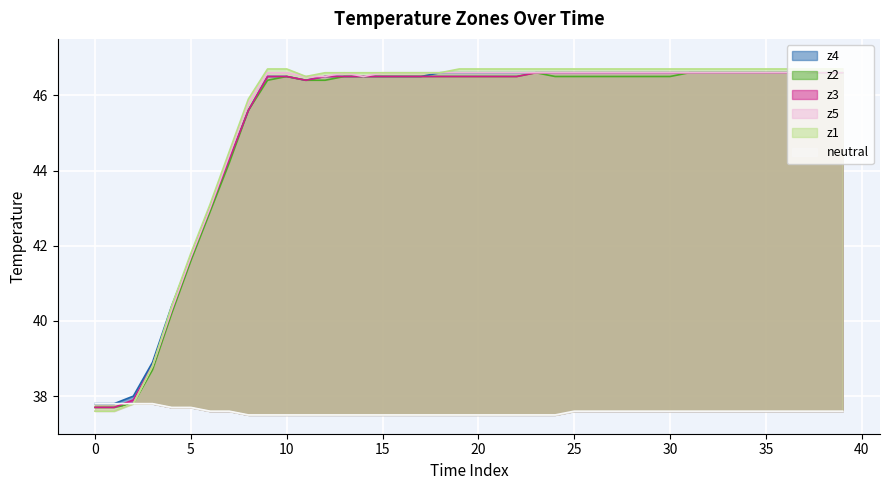

Rank the series by their maximum value, from highest to lowest.

z5, z1, z4, z2, z3, neutral